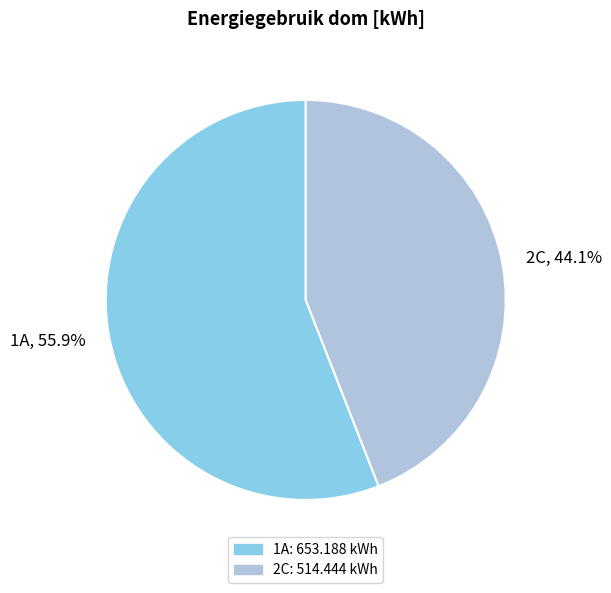

Which category has the biggest portion of the pie?

1A